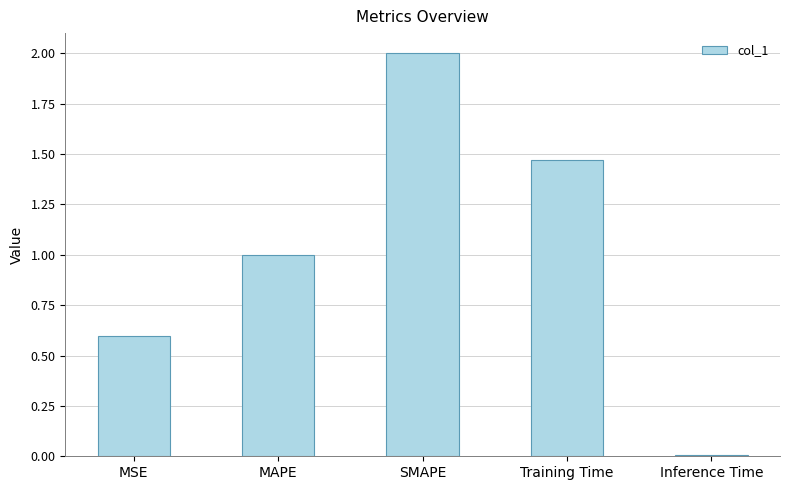

What is the sum of all values?

5.1